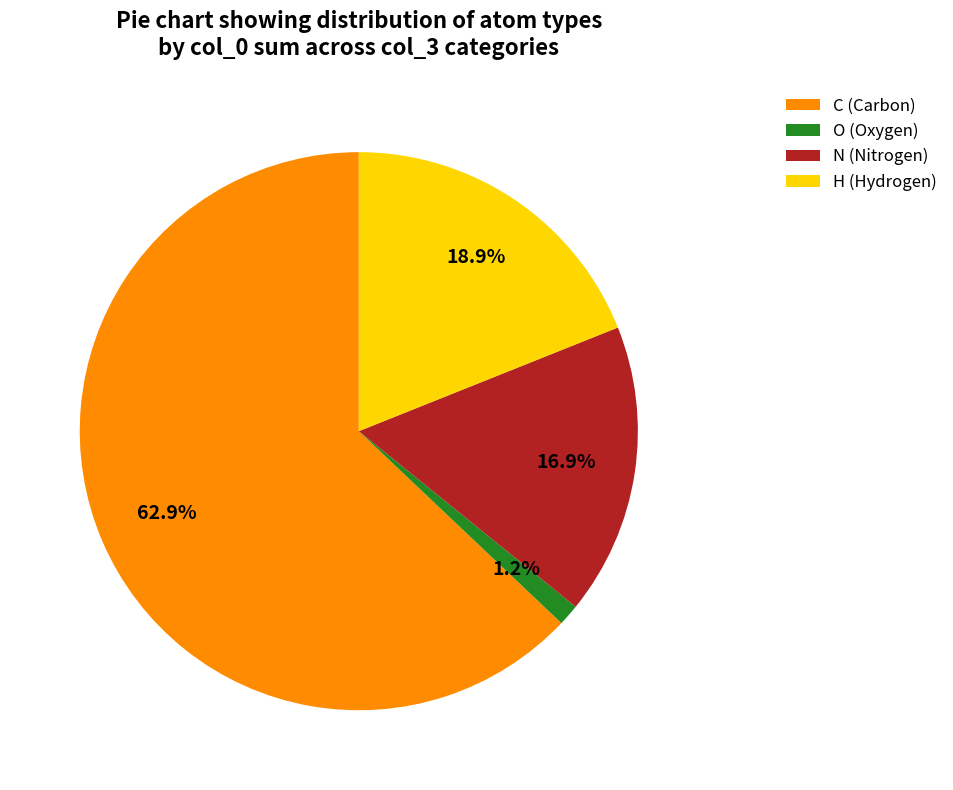

How many segments does this pie chart have?

4